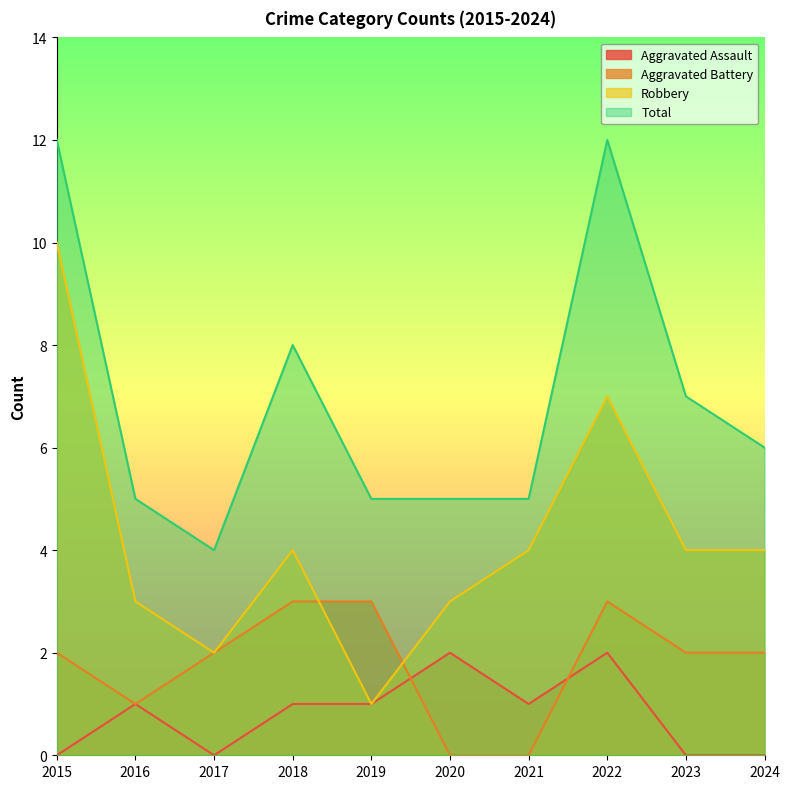

At which category is the sum across all series the highest?

2015